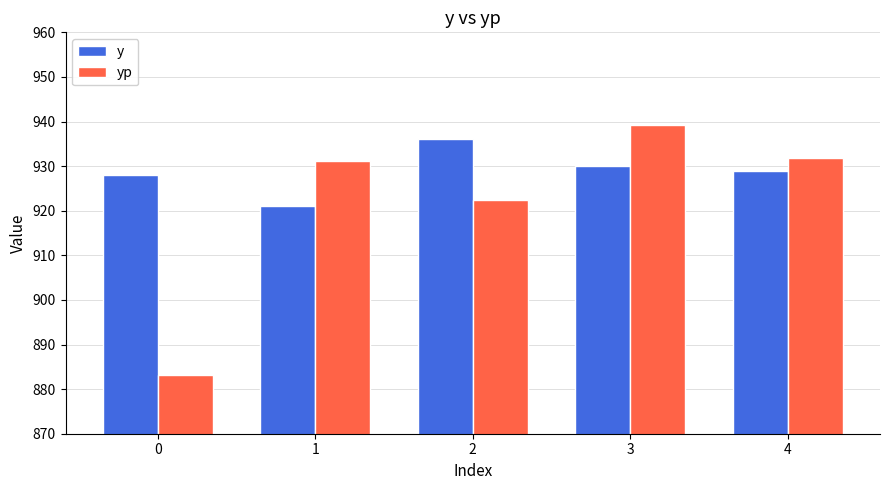

How many groups of bars are there?

5